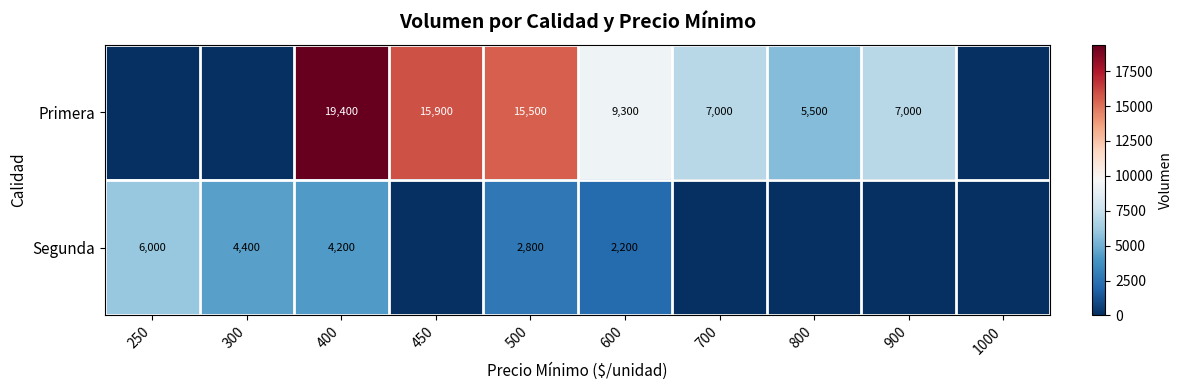

At which category does the chart reach its peak across all series?

400